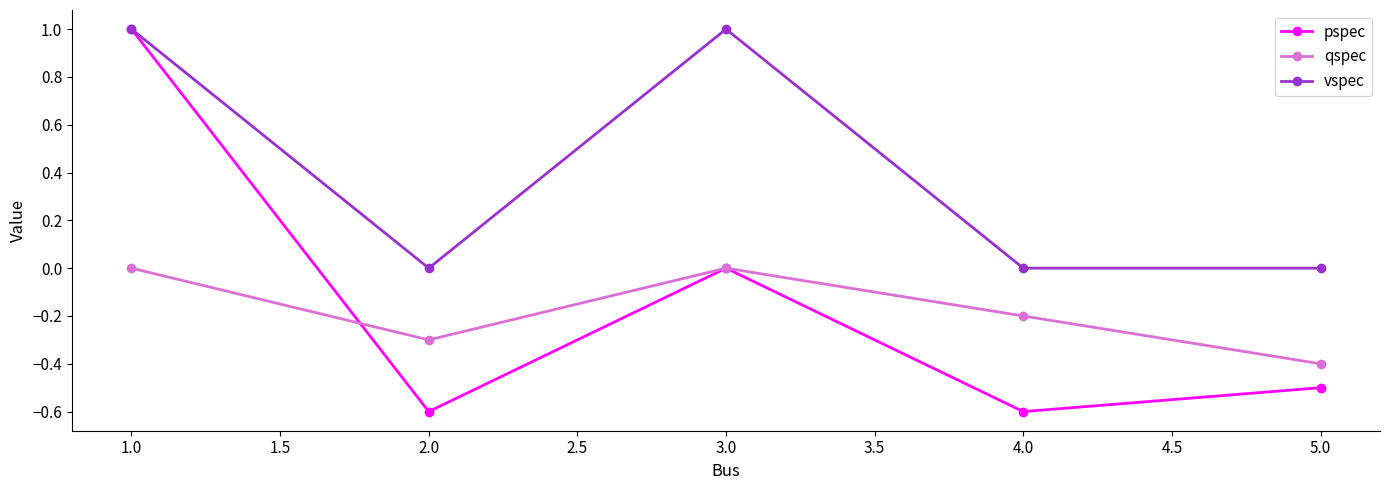

True or false: pspec has more than 0 points higher than both neighbors.

True